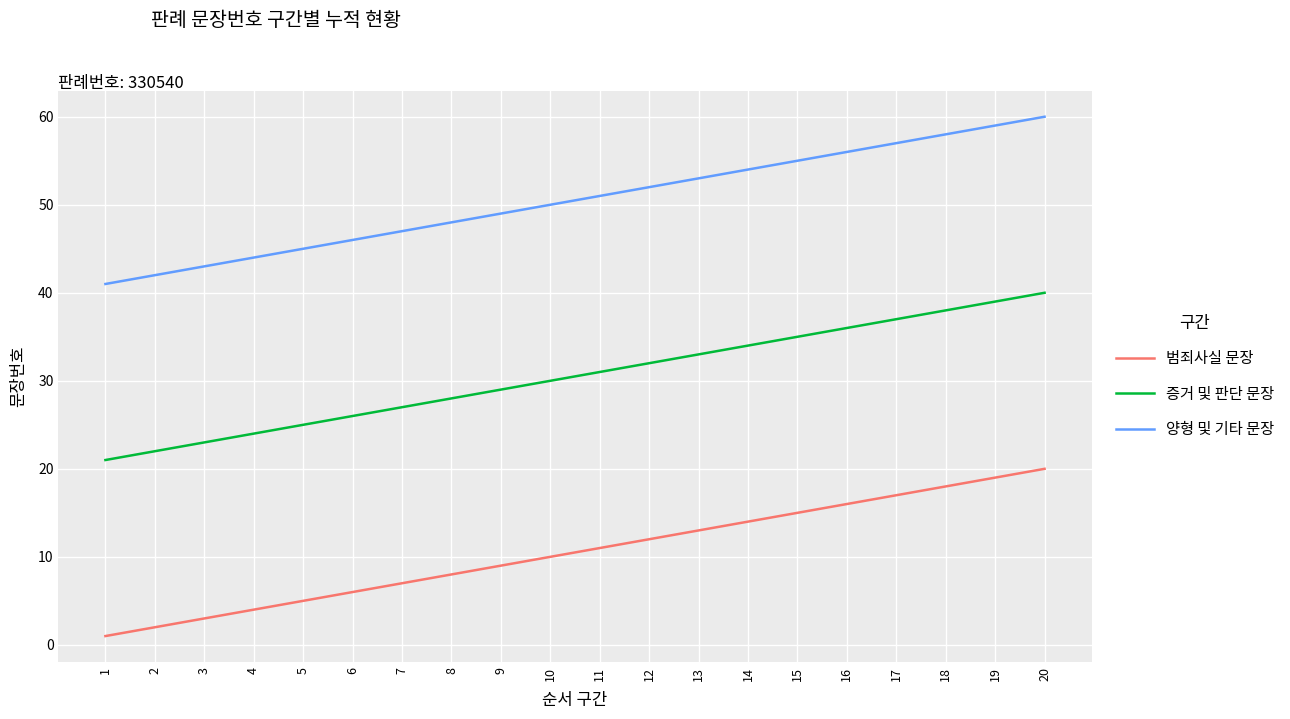

What are all the series names shown in the legend?

범죄사실 문장, 증거 및 판단 문장, 양형 및 기타 문장